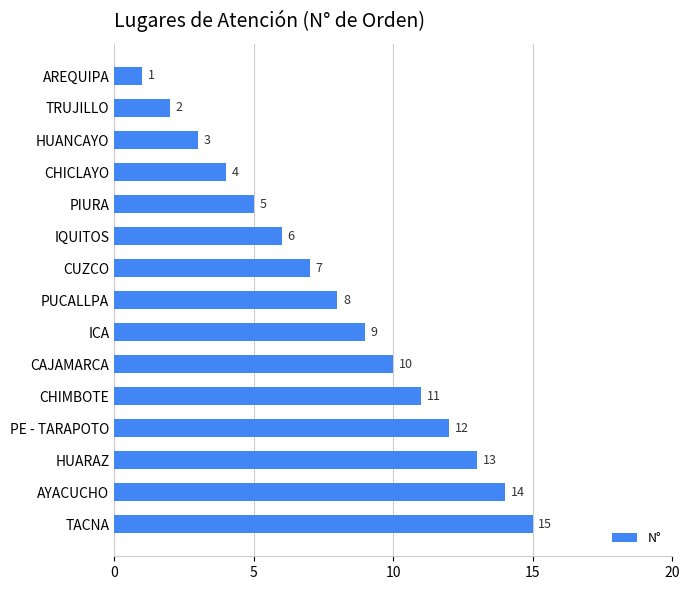

List the labels in order of value, smallest first.

AREQUIPA, TRUJILLO, HUANCAYO, CHICLAYO, PIURA, IQUITOS, CUZCO, PUCALLPA, ICA, CAJAMARCA, CHIMBOTE, PE - TARAPOTO, HUARAZ, AYACUCHO, TACNA